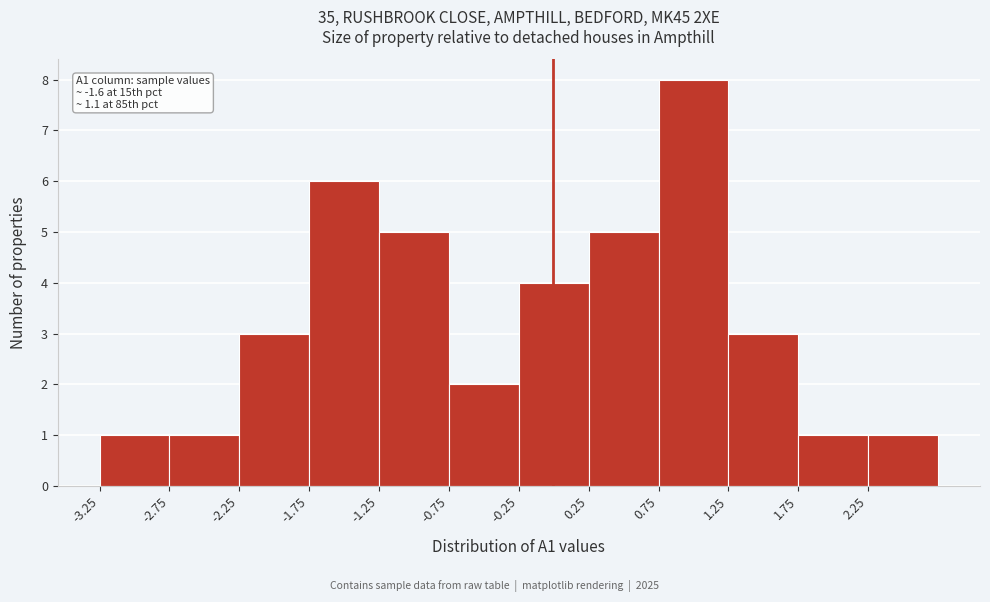

Over which range of the x-axis is the bar tallest?

0.75 to 1.25